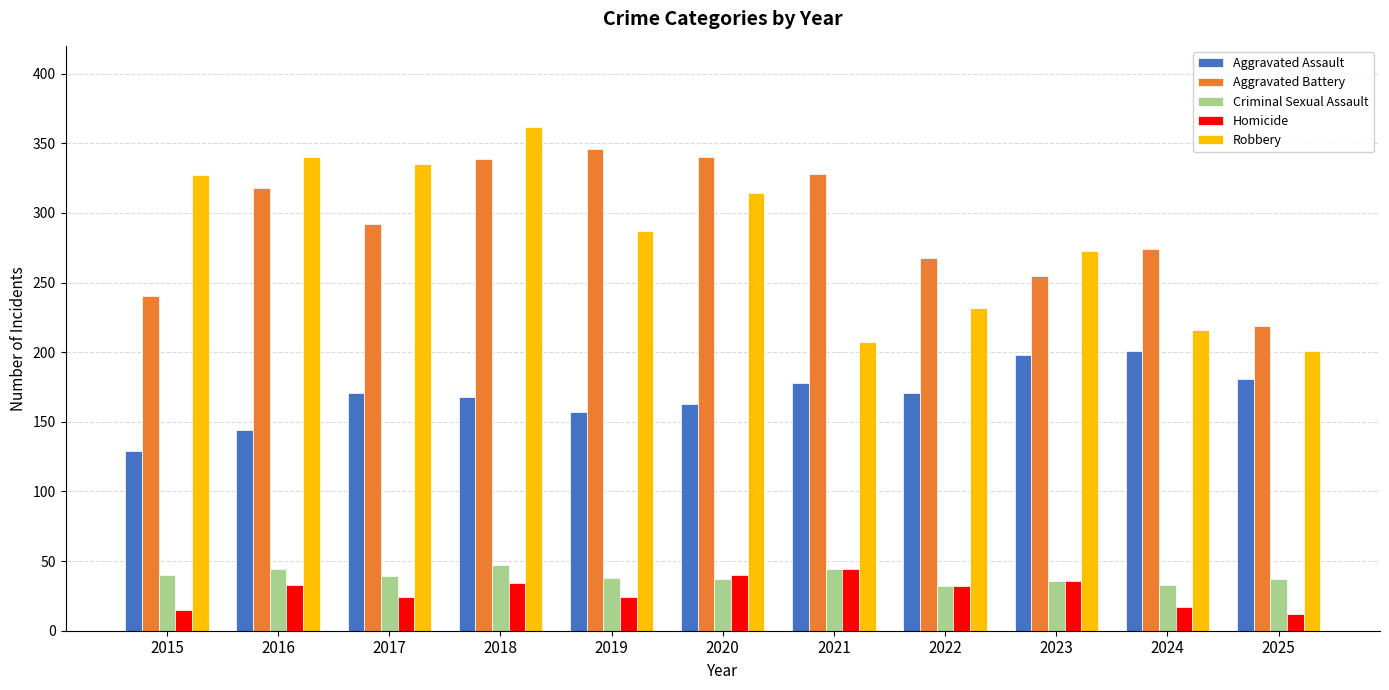

Which series has the widest spread of values?

Robbery